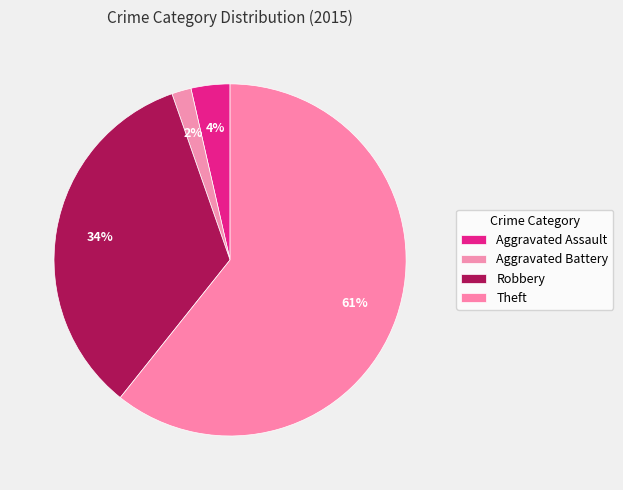

Count the number of slices in the pie.

4